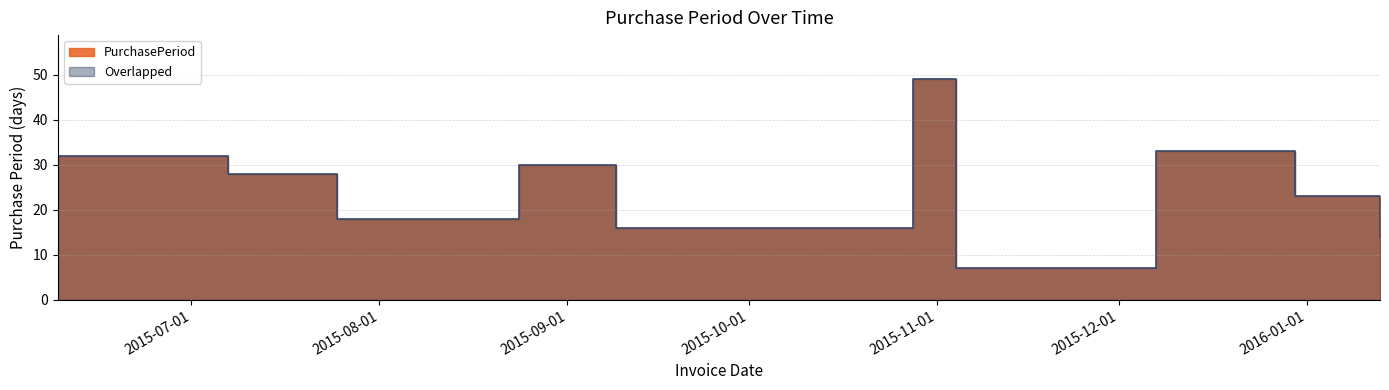

Reading right to left, extract all data points from this chart.

2016-01-13=14	2015-12-30=23	2015-12-07=33	2015-11-04=7	2015-10-28=49	2015-09-09=16	2015-08-24=30	2015-07-25=18	2015-07-07=28	2015-06-09=32